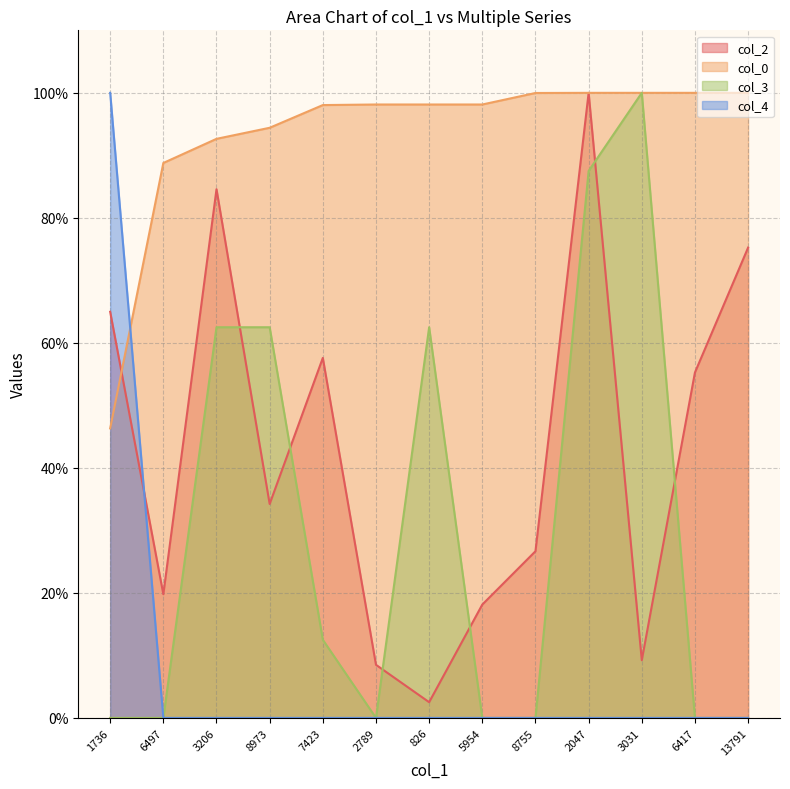

What is the label of the 3rd point from the left?

3206